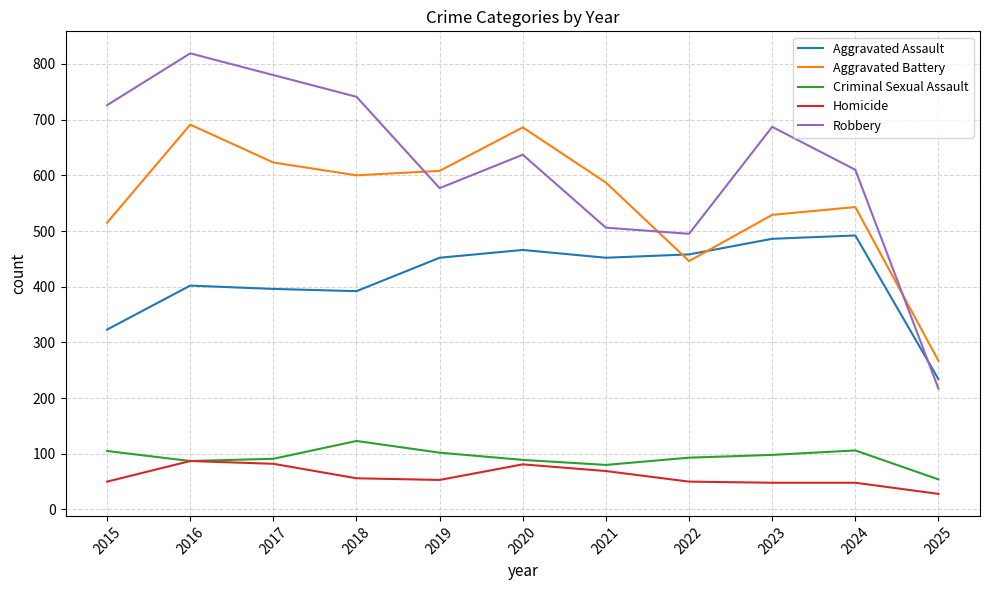

At 2015, list the series in order from largest to smallest.

Robbery, Aggravated Battery, Aggravated Assault, Criminal Sexual Assault, Homicide